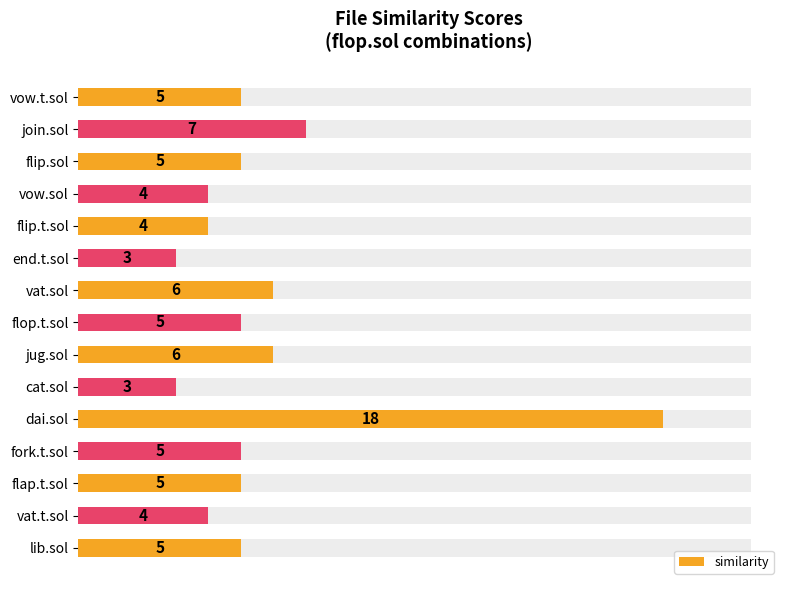

What is the sum of the values at flip.t.sol and flap.t.sol?

9